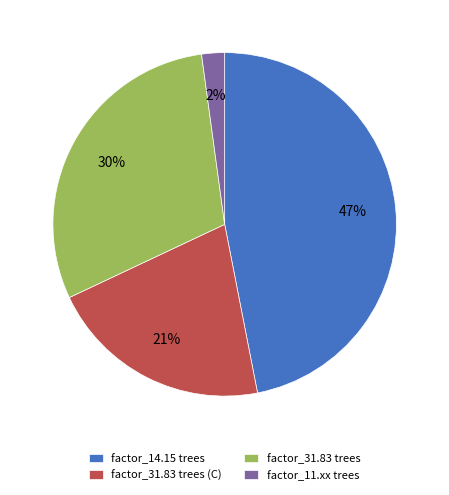

To the nearest percent, what percentage of the pie is factor_31.83 trees (C)?

21%